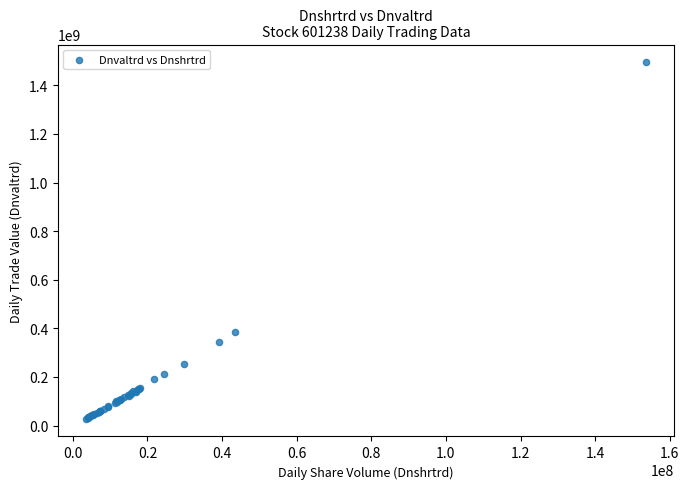

What Y value in the scatter plot is closest to 761437102?

383016262